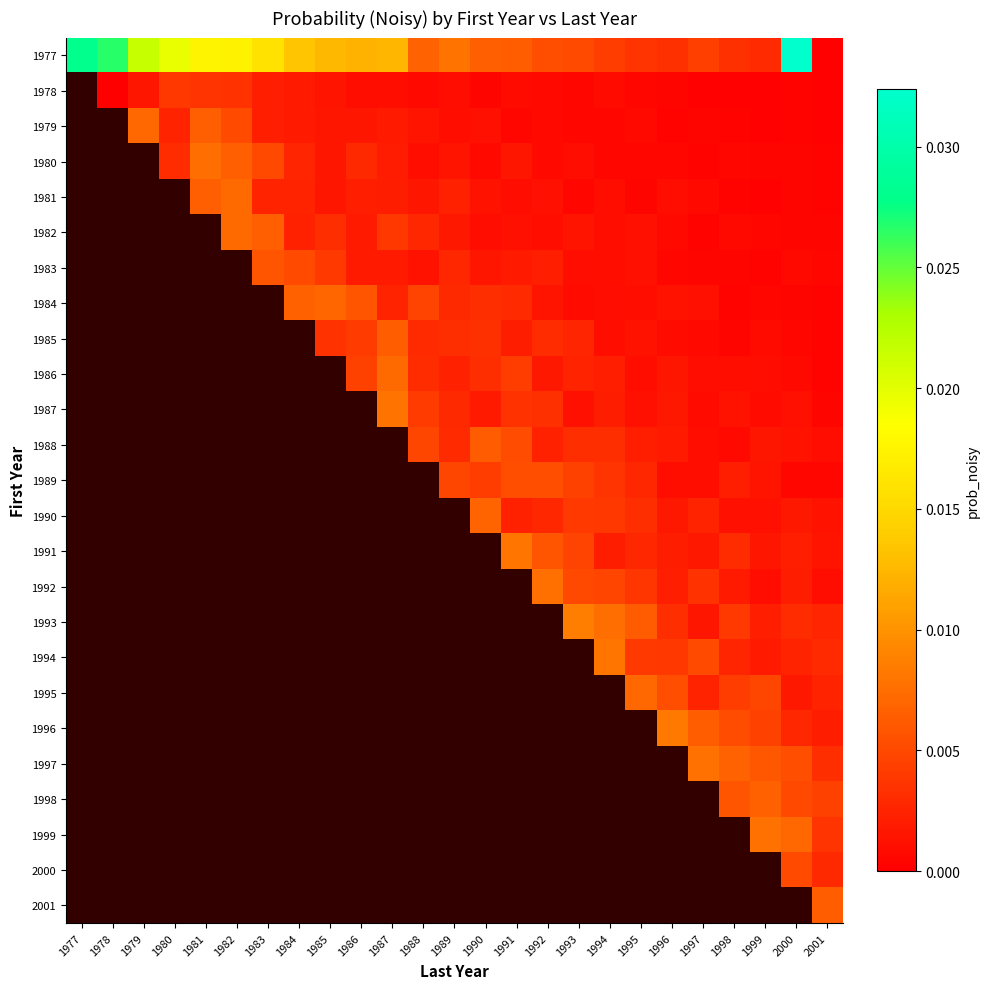

At how many categories does at least one series exceed 0?

25